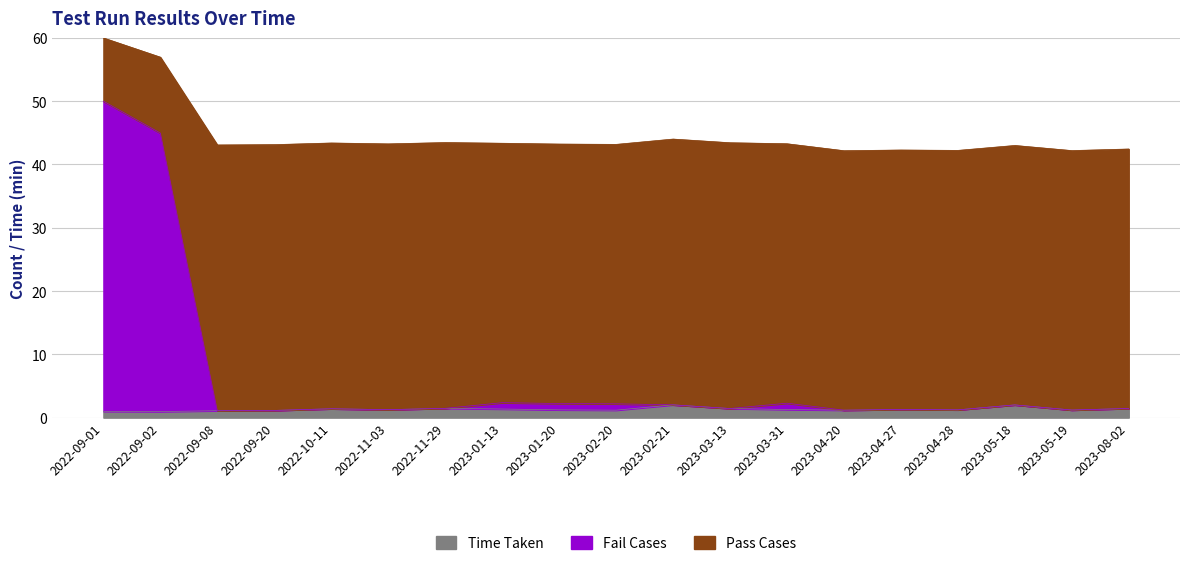

Which label corresponds to the smallest value in the chart?

2022-09-02